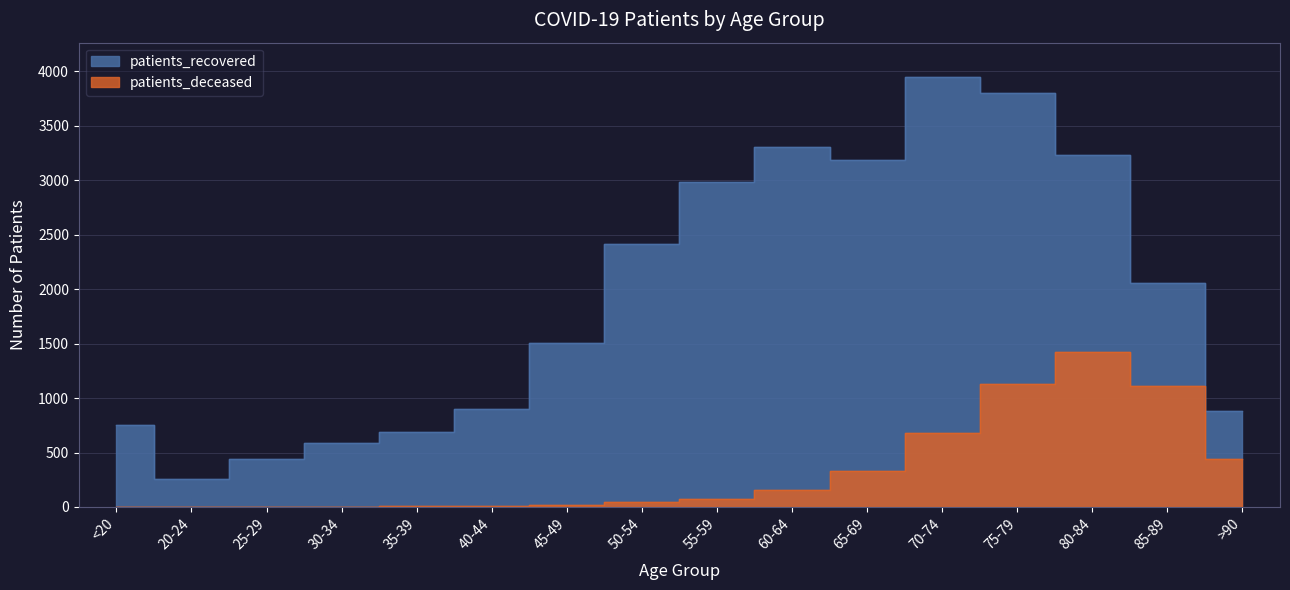

What are all the series names shown in the legend?

patients_recovered, patients_deceased